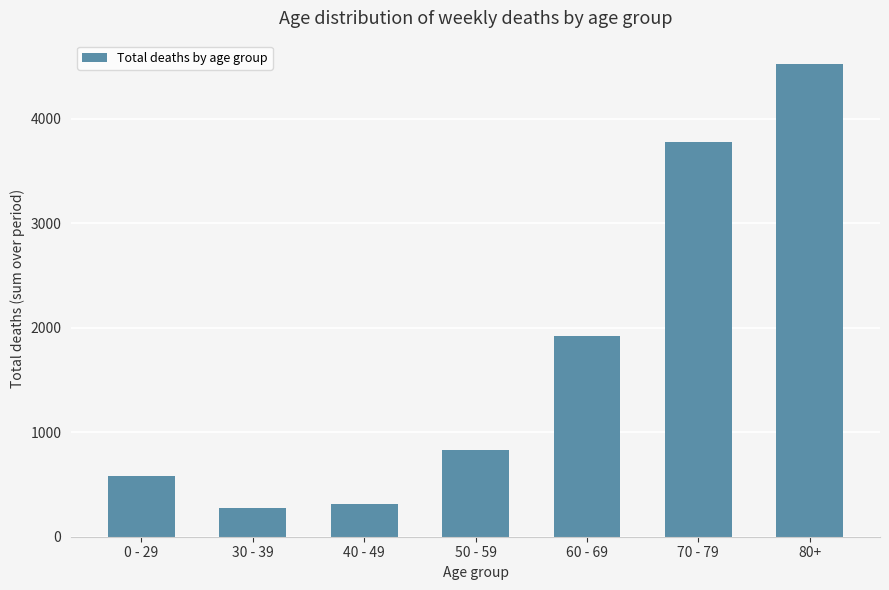

How many data points does each series have?

7